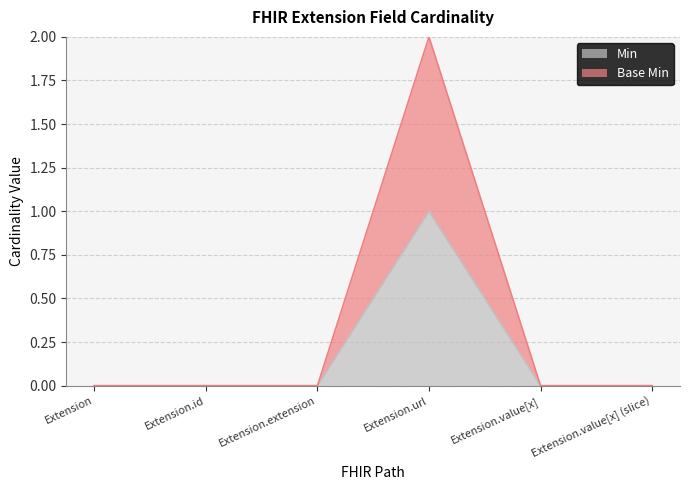

List the labels in order of Base Min value, largest first.

Extension.url, Extension, Extension.id, Extension.extension, Extension.value[x], Extension.value[x] (slice)